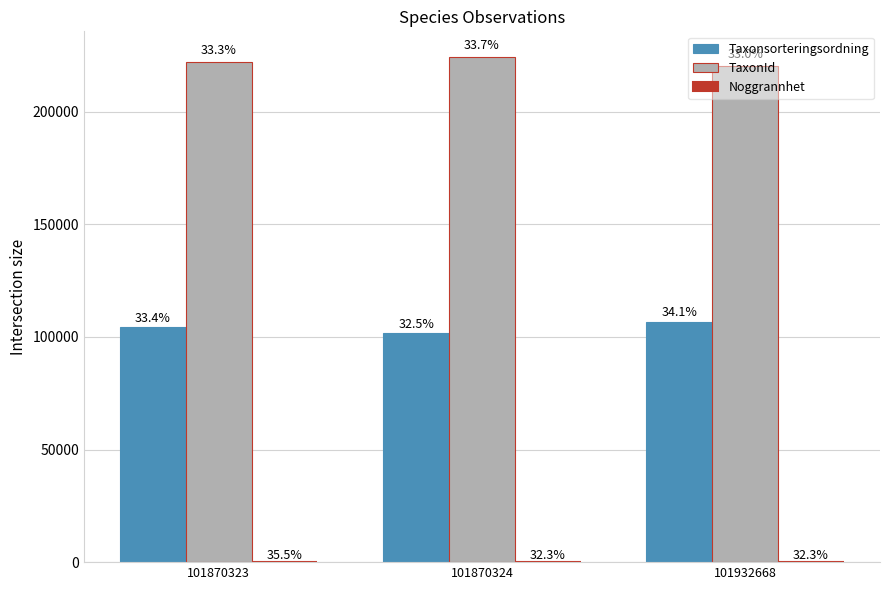

Which series has the largest total across all categories?

TaxonId